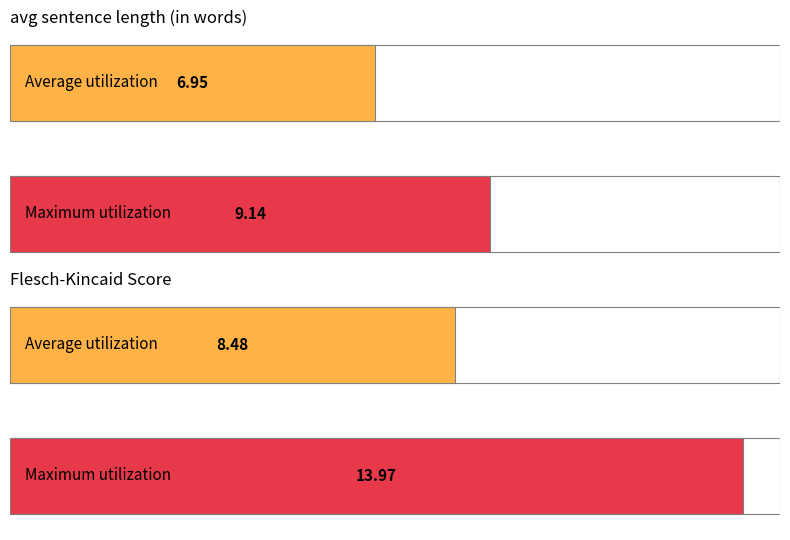

List the series in order of their overall mean, highest first.

Maximum utilization, Average utilization